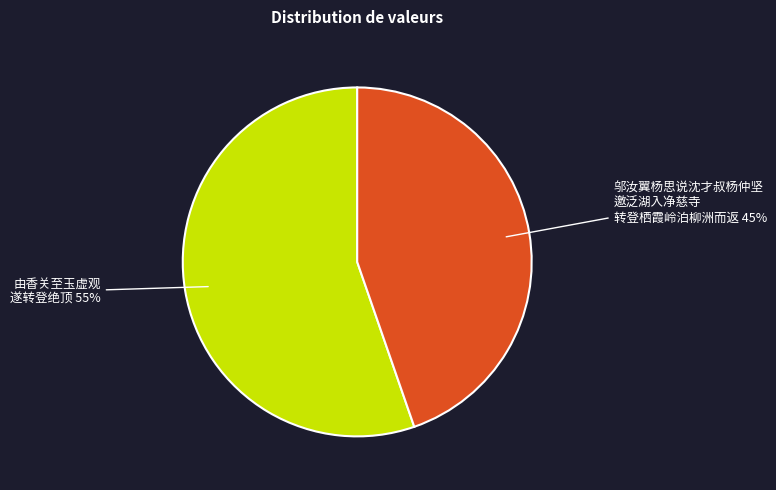

To the nearest percent, what is the average slice percentage?

50%